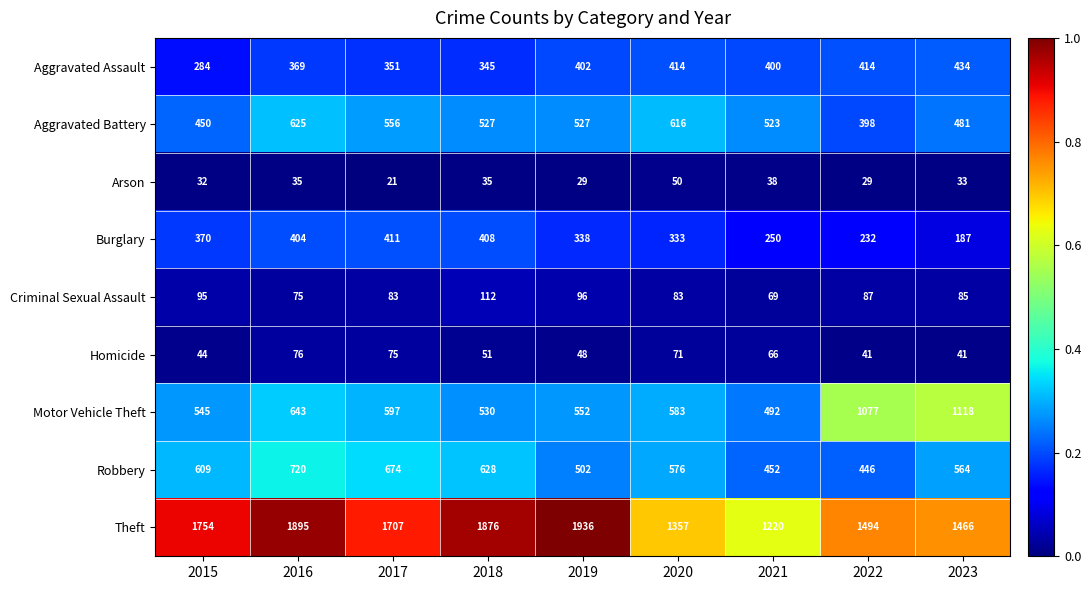

Which series has the largest total across all categories?

Theft